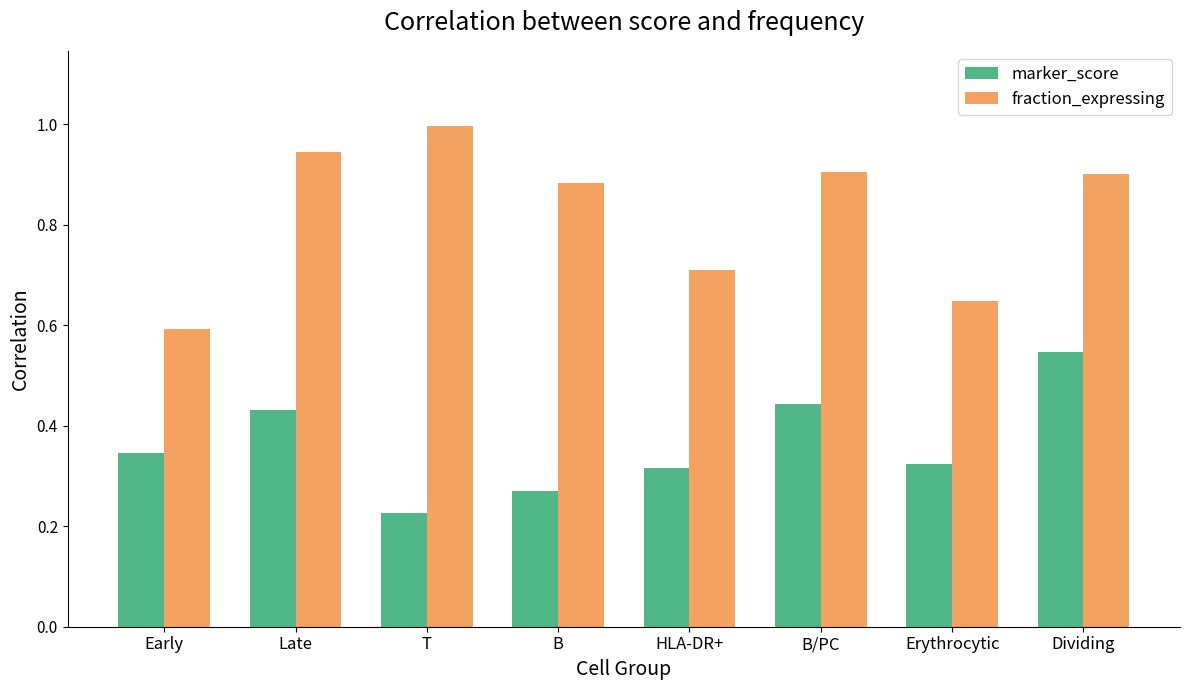

How many series are shown in this chart?

2